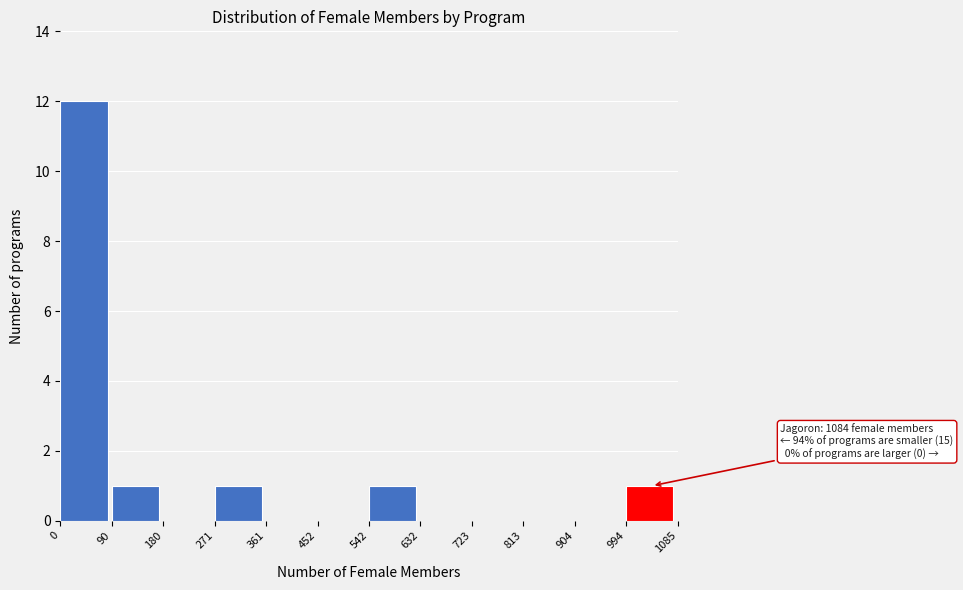

Over which range of the x-axis is the bar tallest?

0 to 90